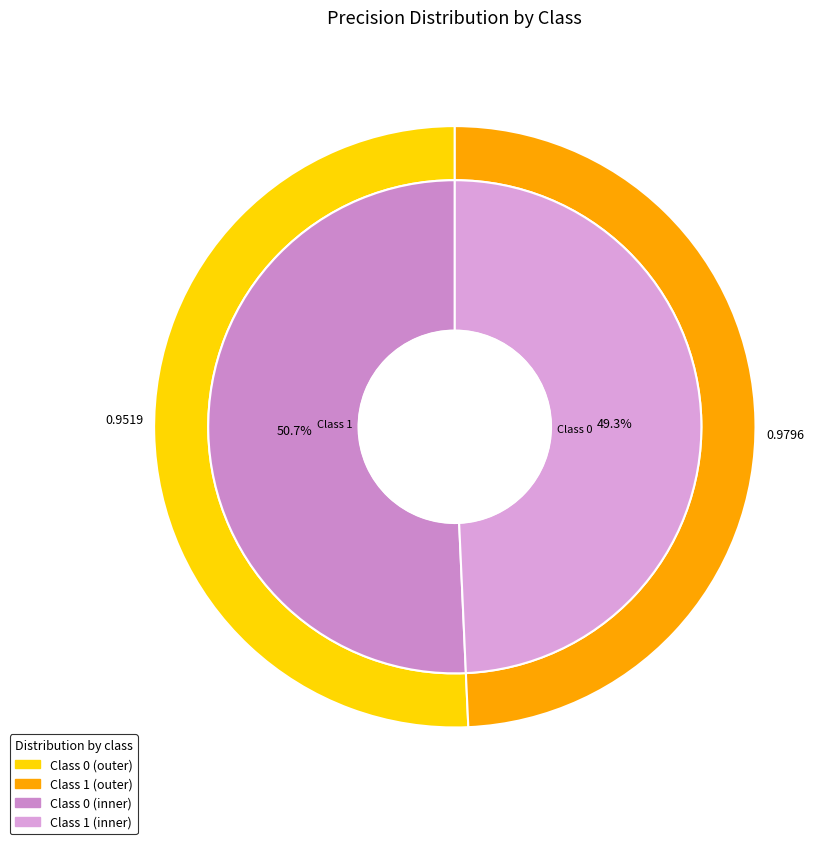

Is it true that 0 is 61% of the pie?

False